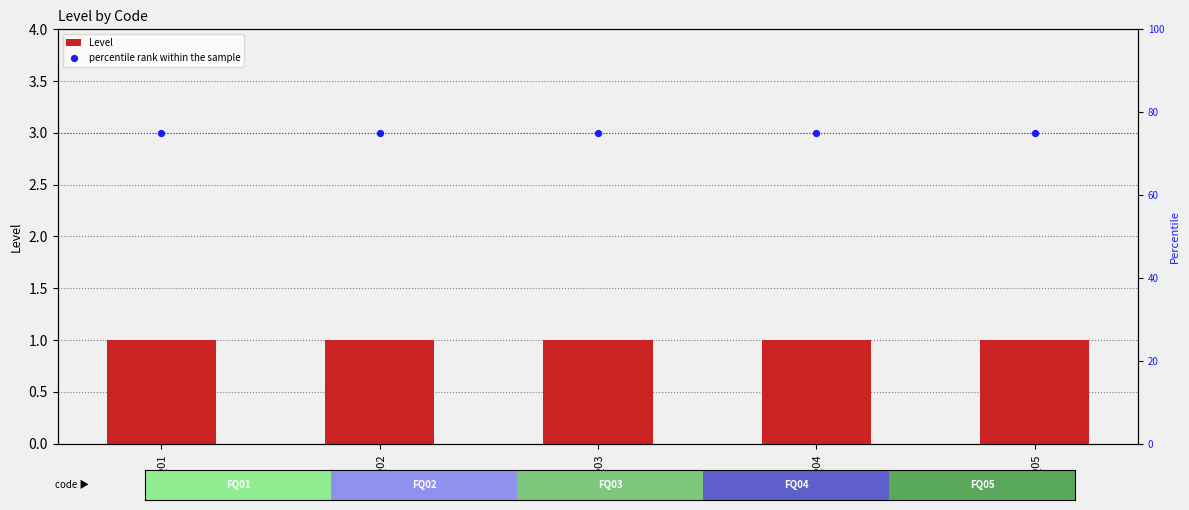

Is the value of percentile rank within the sample at FQ03 greater than the value of Level at FQ01?

Yes